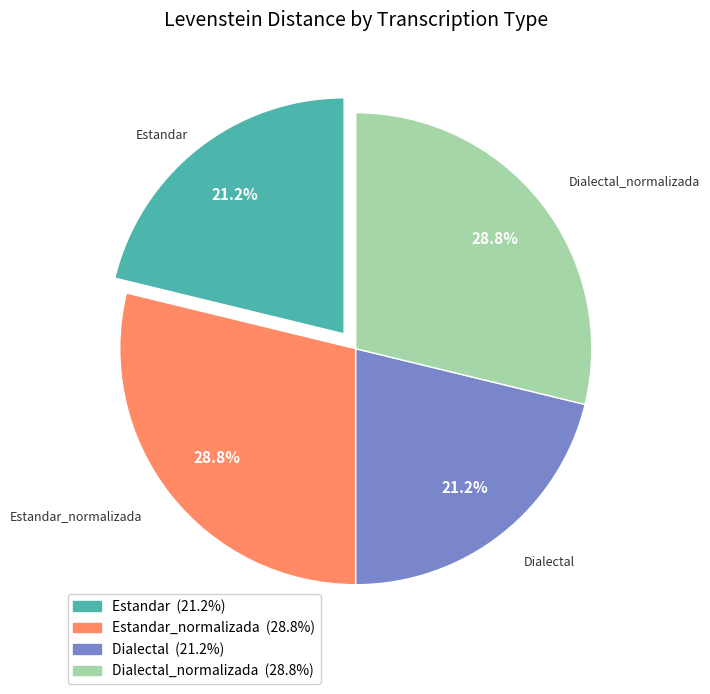

Does any single category account for the majority?

No